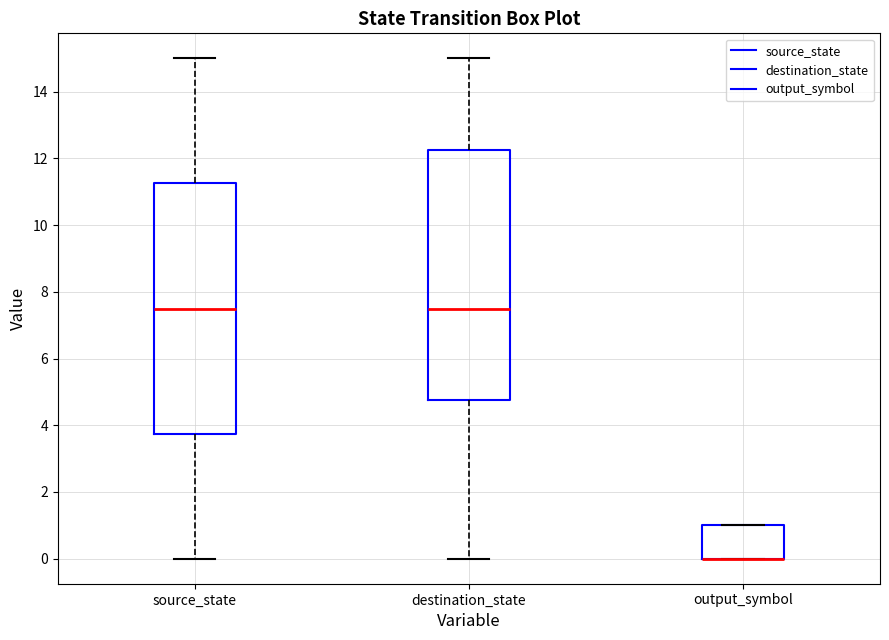

Reading left to right, read every box against the y-axis: the position of its median line, the range the box covers, and the ends of its whiskers. The values are not printed on the chart, so give them approximately, as read against the axis.

source_state: median 7.6, box 3.8 to 11.2, whiskers 0.0 to 15.0
destination_state: median 7.6, box 4.8 to 12.2, whiskers 0.0 to 15.0
output_symbol: median 0.0 (drawn on the box's lower edge), box 0.0 to 1.0, whiskers 0.0 to 1.0